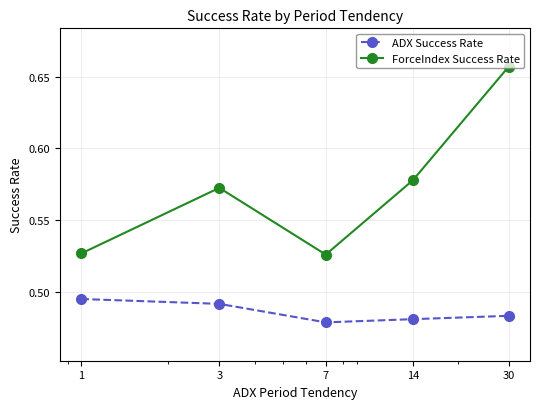

True or false: ForceIndex Success Rate and ADX Success Rate cross at least once.

False